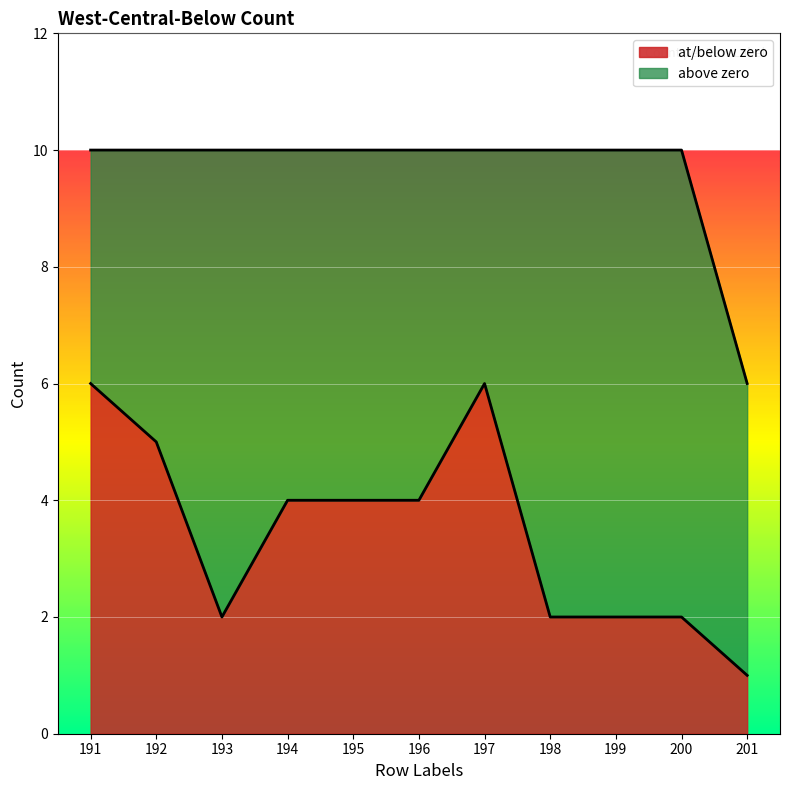

What is the ratio of the value at 201 to the value at 193?

0.5